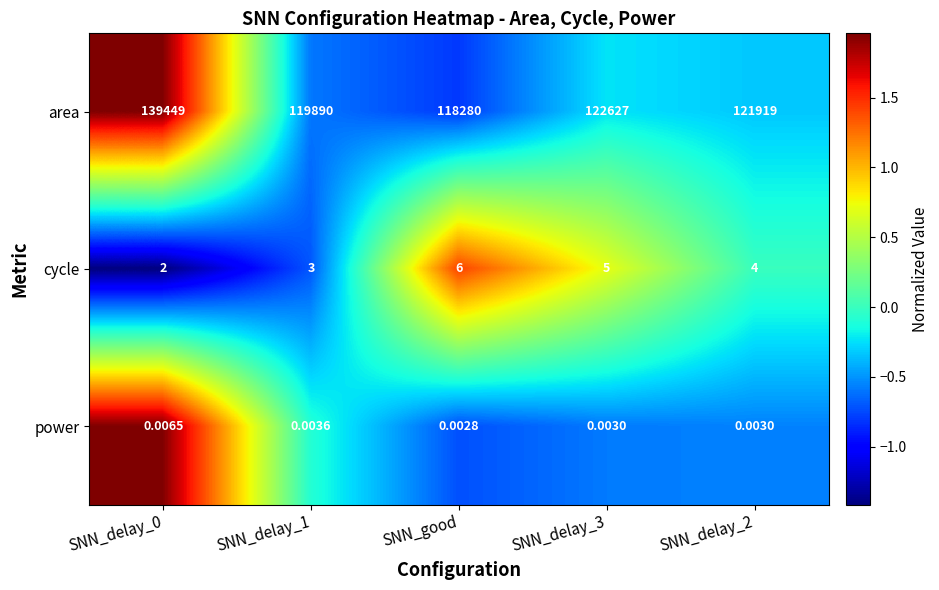

List the series in order of their peak value, lowest first.

power, cycle, area